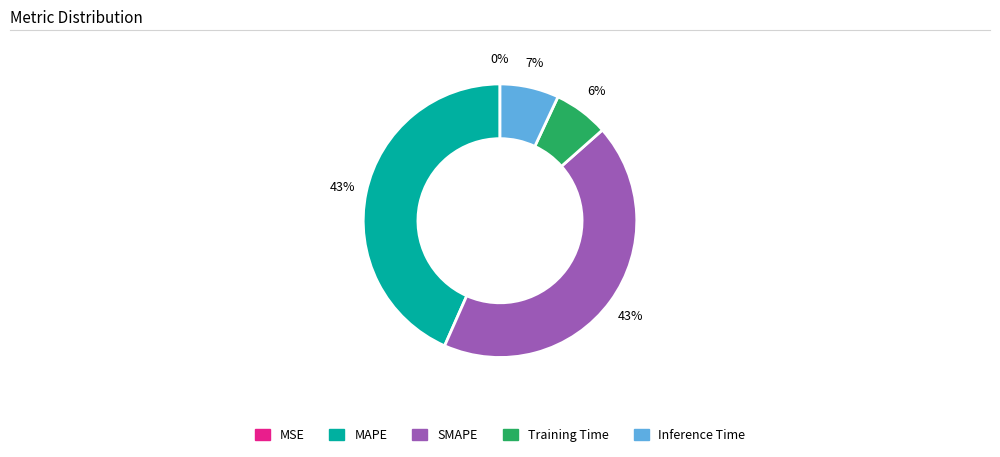

True or false: Inference Time accounts for 7% of the total.

True